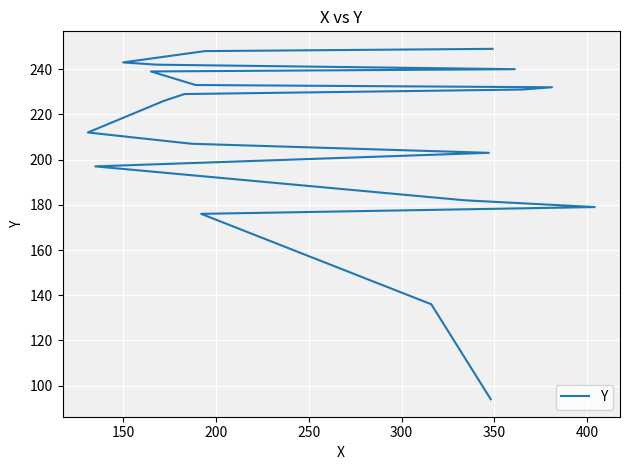

True or false: the data shows 98 at 15.

False